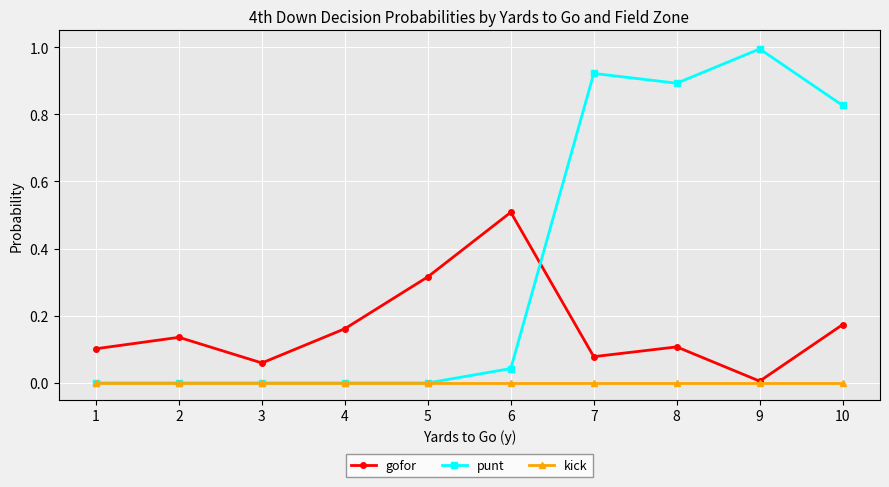

What is the total value across all series at 7?

1.0